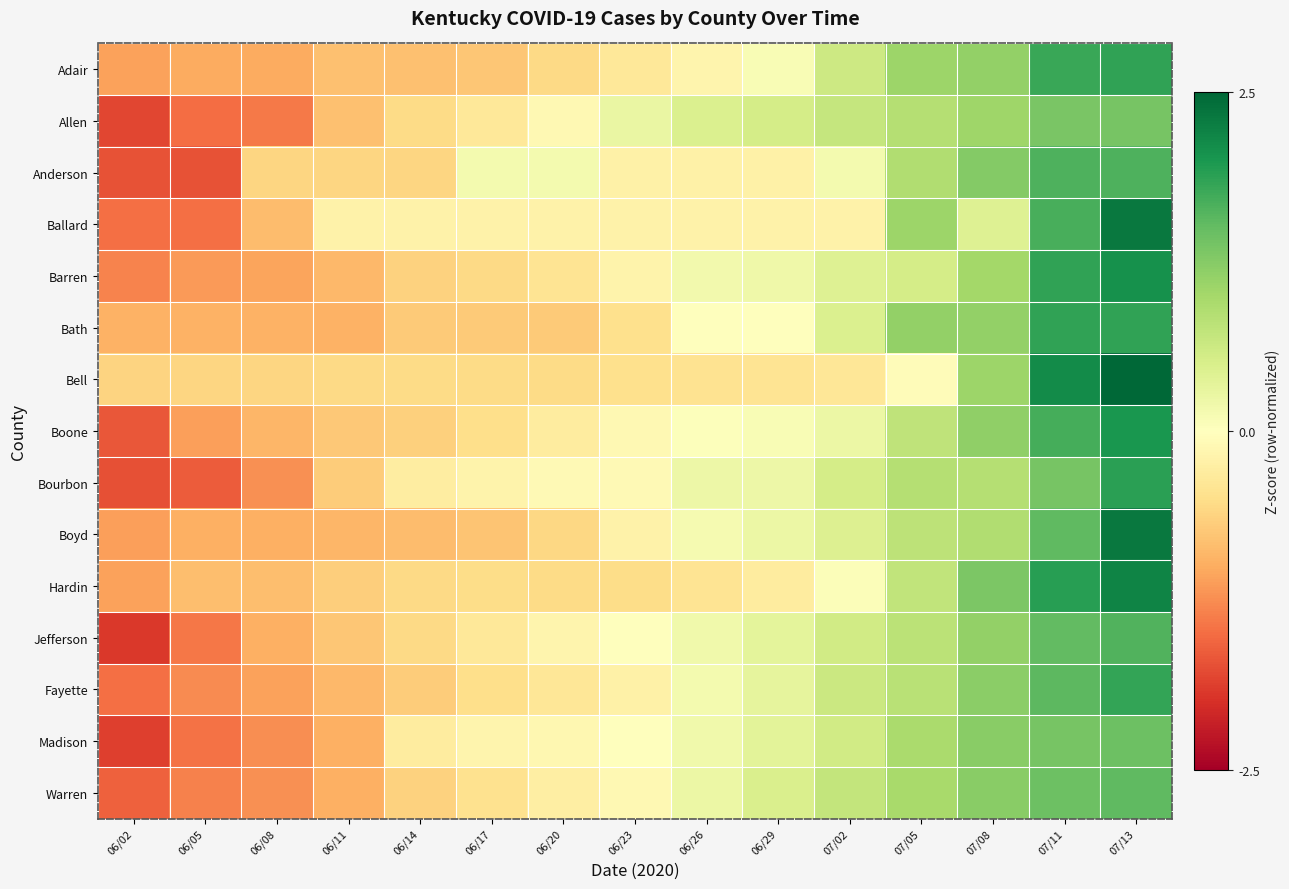

What is the difference between the highest and lowest values at 07/05?

1.2